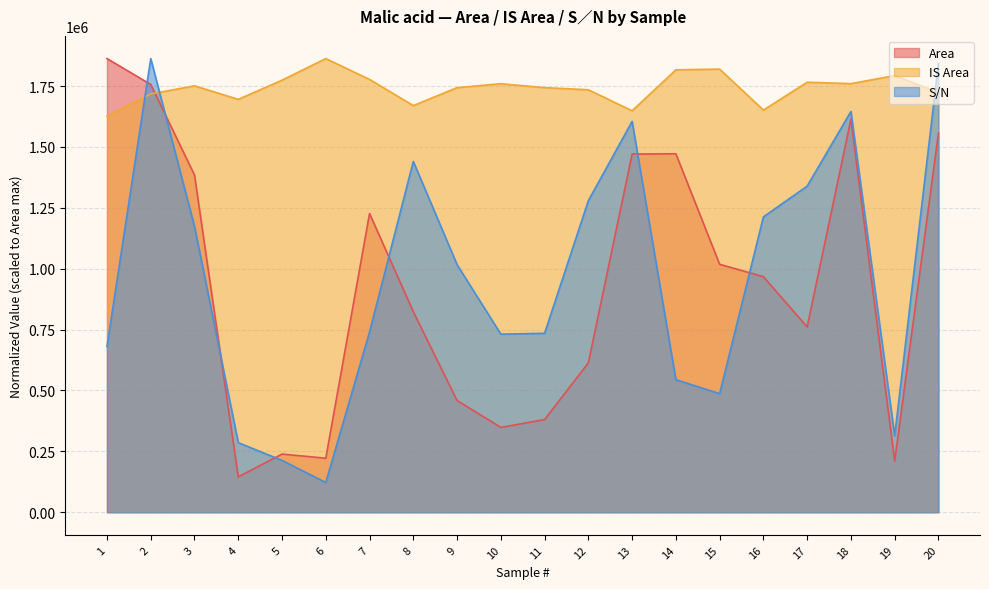

At which category does S/N reach its first local peak?

2